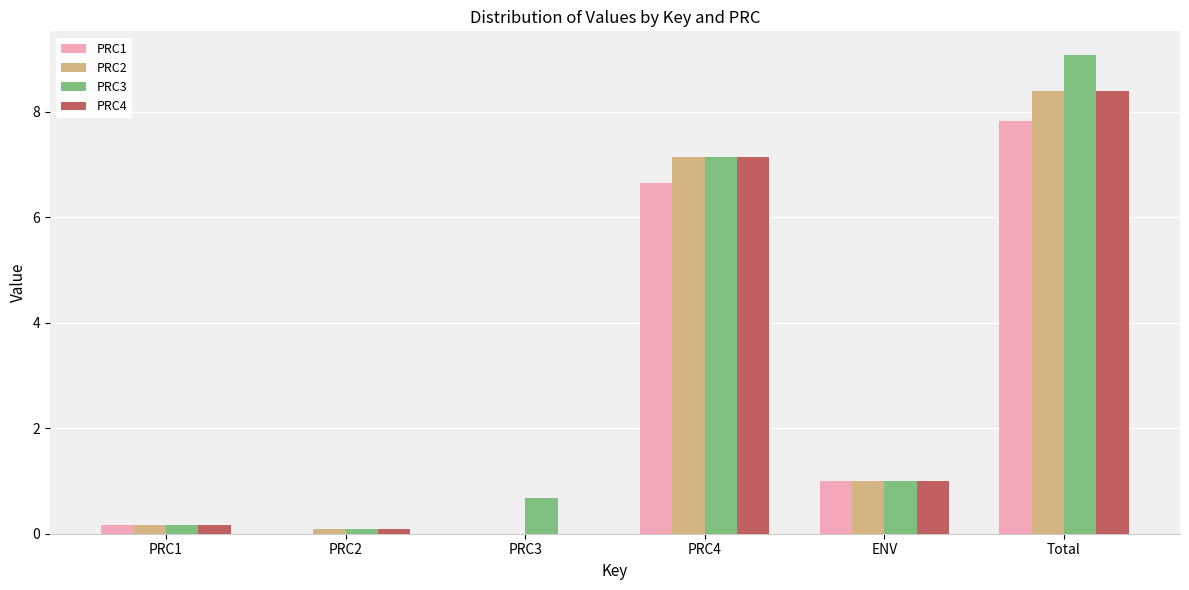

What is the approximate value of PRC3 at PRC2?

0.1